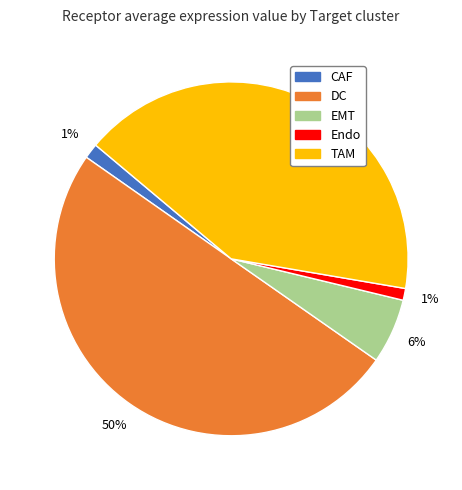

Which has a higher value, Endo or EMT?

EMT